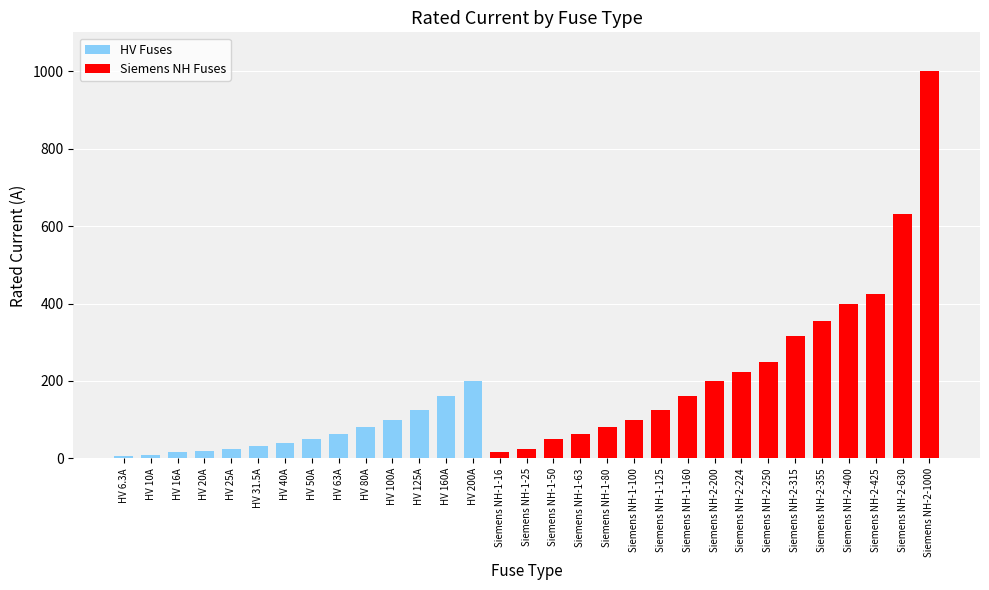

Which label corresponds to the largest value in the chart?

Siemens NH-2-1000